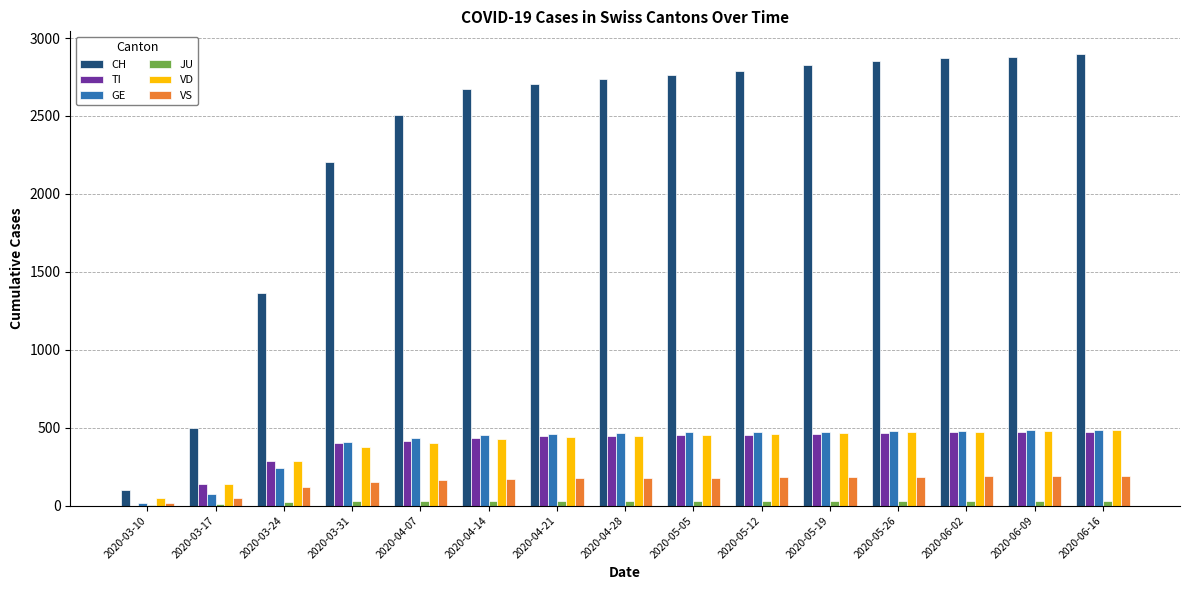

What is the greatest value displayed?

2898